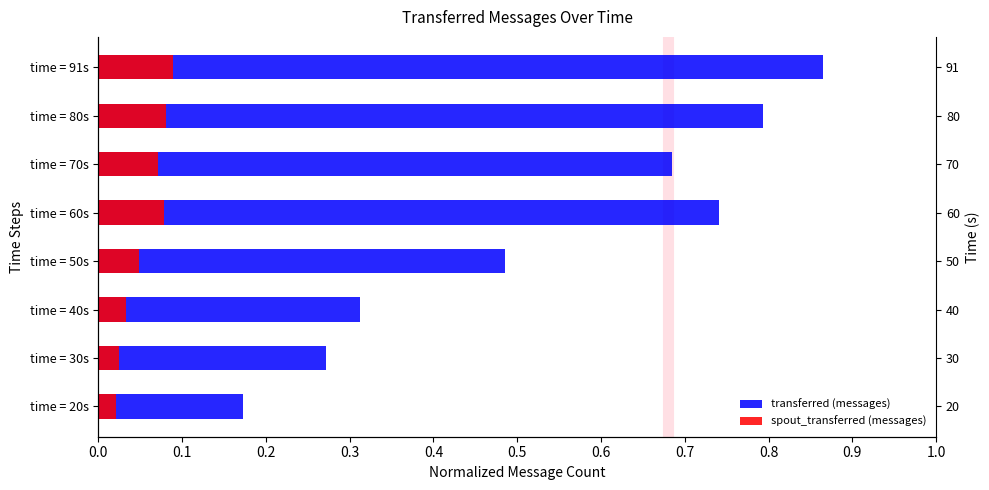

True or false: transferred (messages) has a value of 0.0 at time = 20s.

False